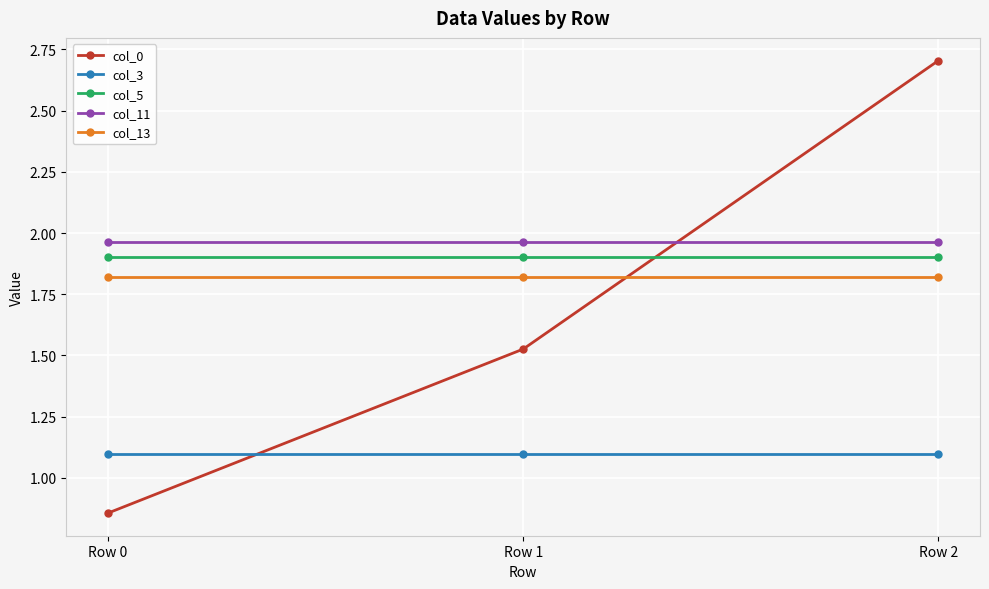

At which label is col_0 closest to 1?

Row 0